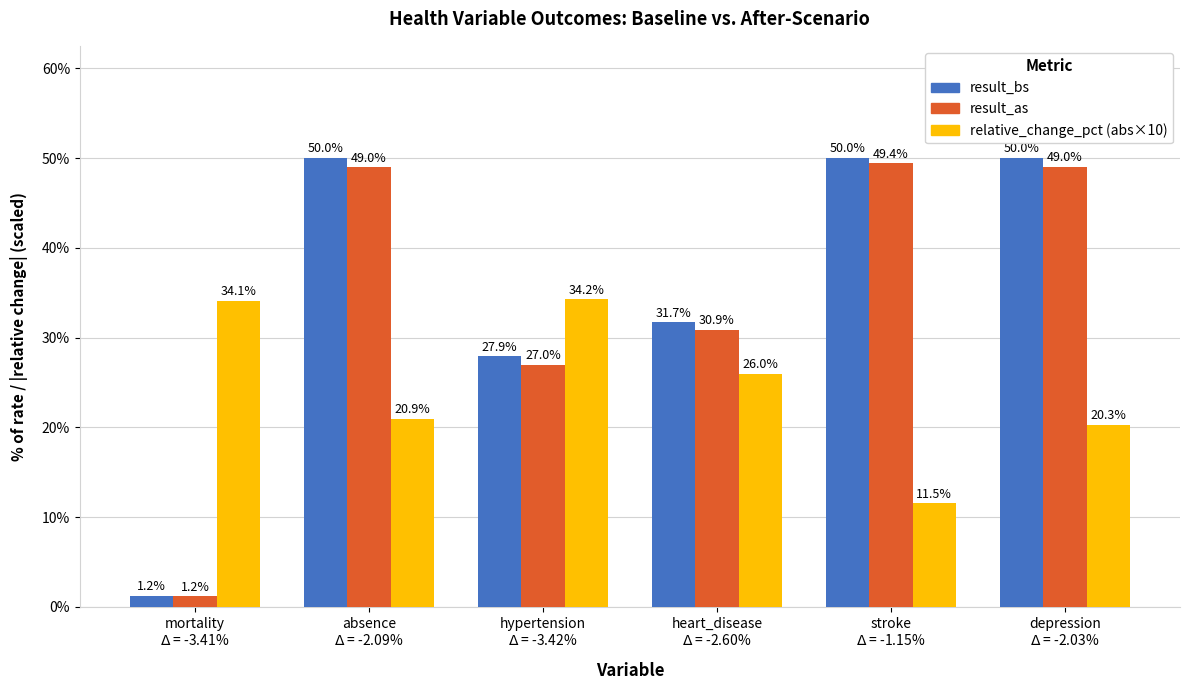

How many values in the result_bs series are below 50?

3